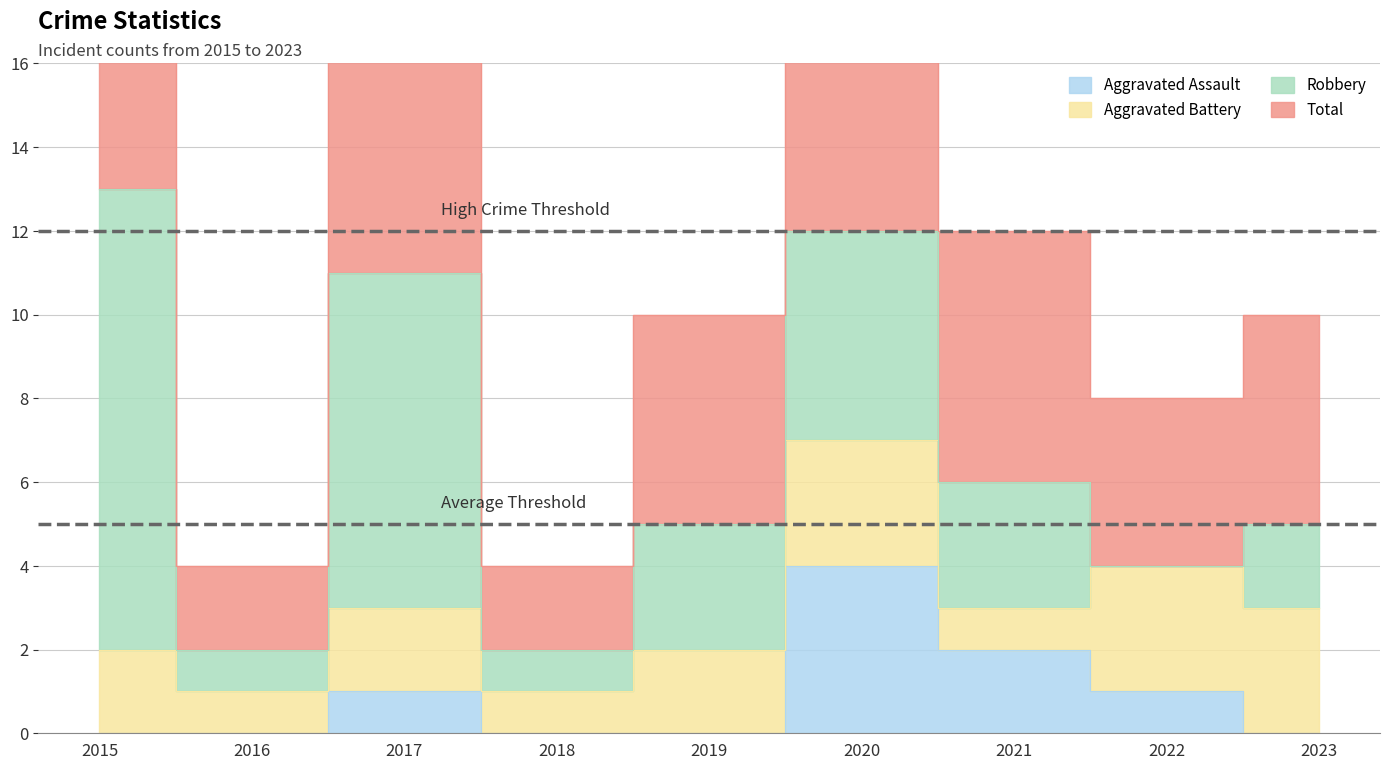

True or false: Total and Aggravated Assault cross at least once.

False